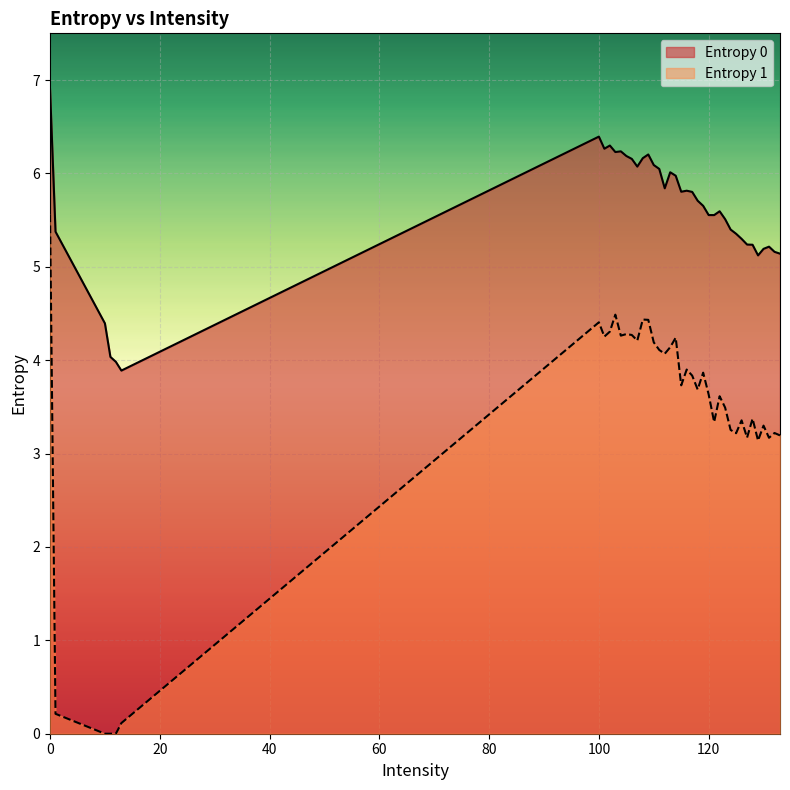

What are all the series names shown in the legend?

Entropy 0, Entropy 1